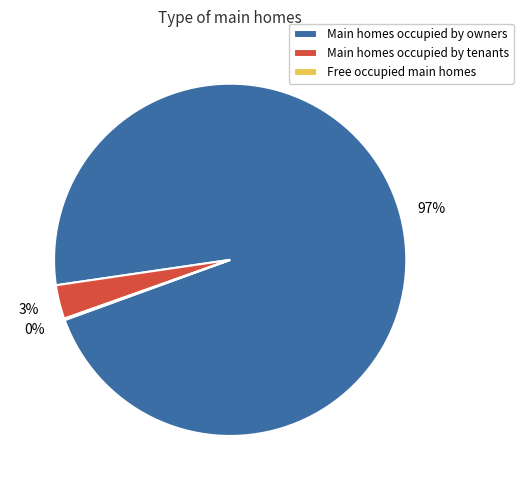

What percentage is the Main homes occupied by owners slice, to the nearest percent?

97%